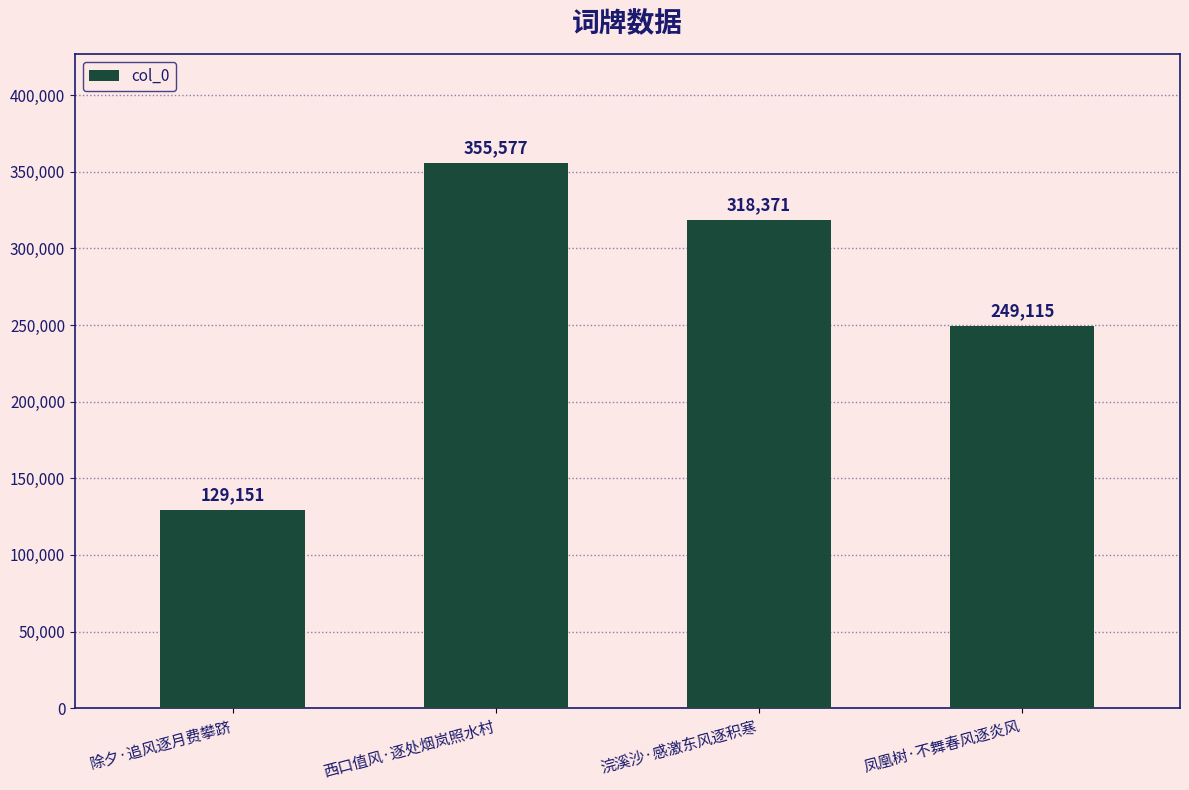

What is the label of the 1st bar from the right?

凤凰树·不舞春风逐炎风